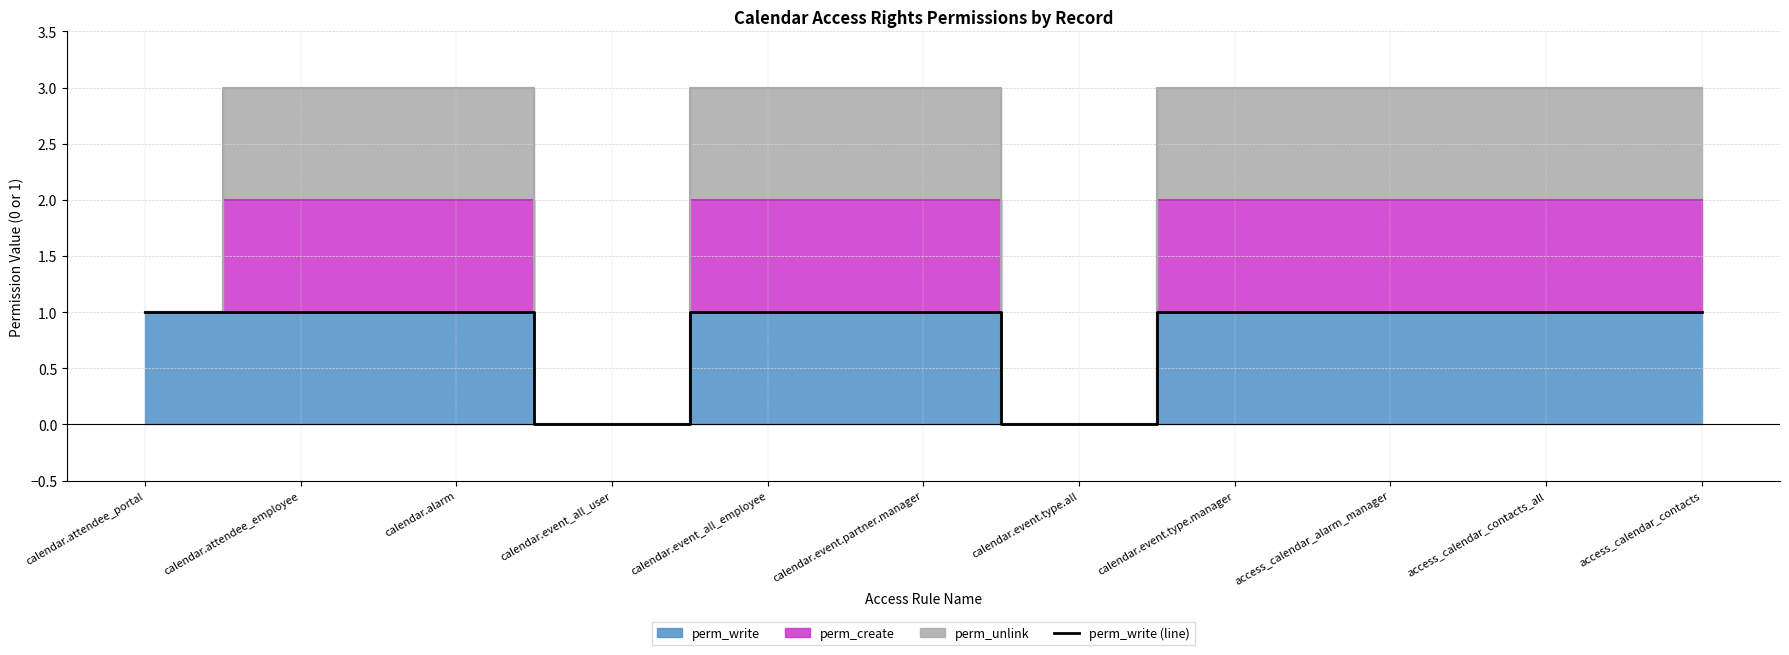

At which category does the data reach its first local valley?

calendar.event_all_user